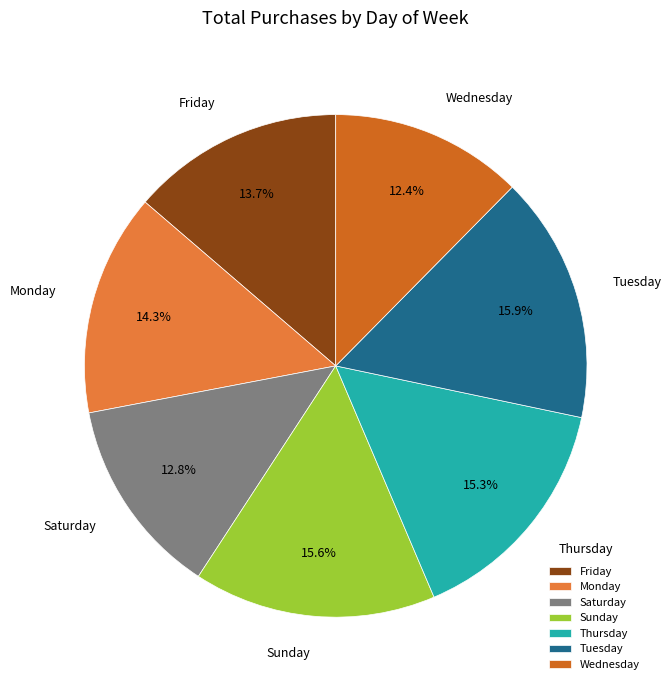

How many slices are in this pie chart?

7